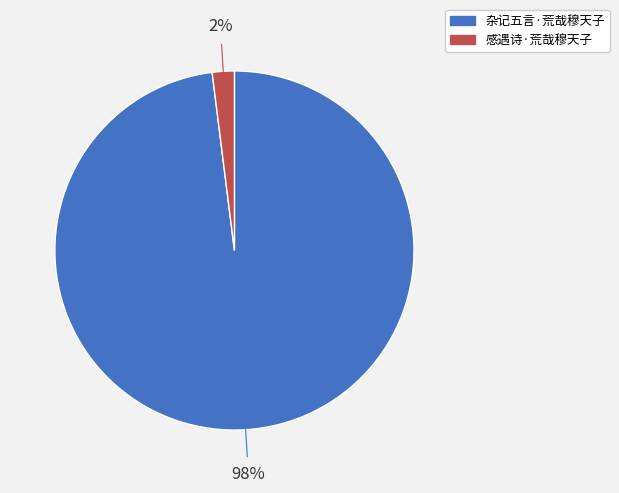

To the nearest percent, what is the difference between the 杂记五言·荒哉穆天子 and 感遇诗·荒哉穆天子 slice percentages?

96%